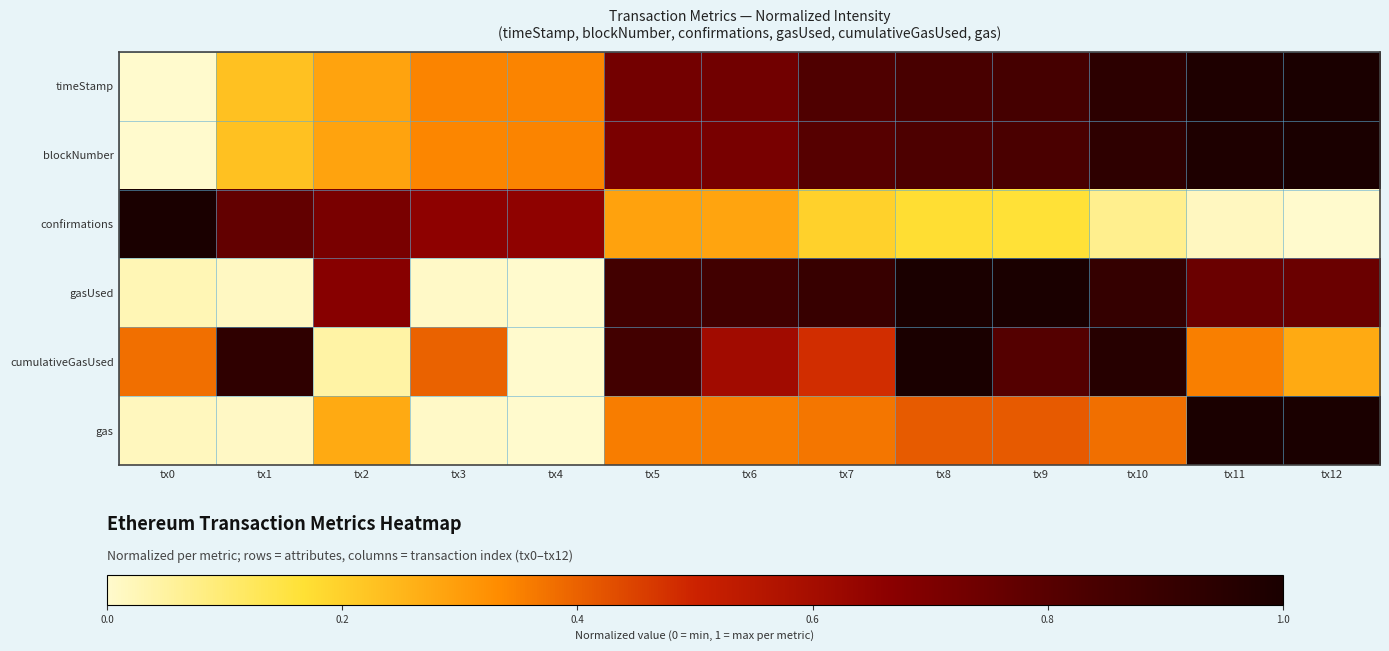

Between tx4 and tx1, which is larger?

tx4